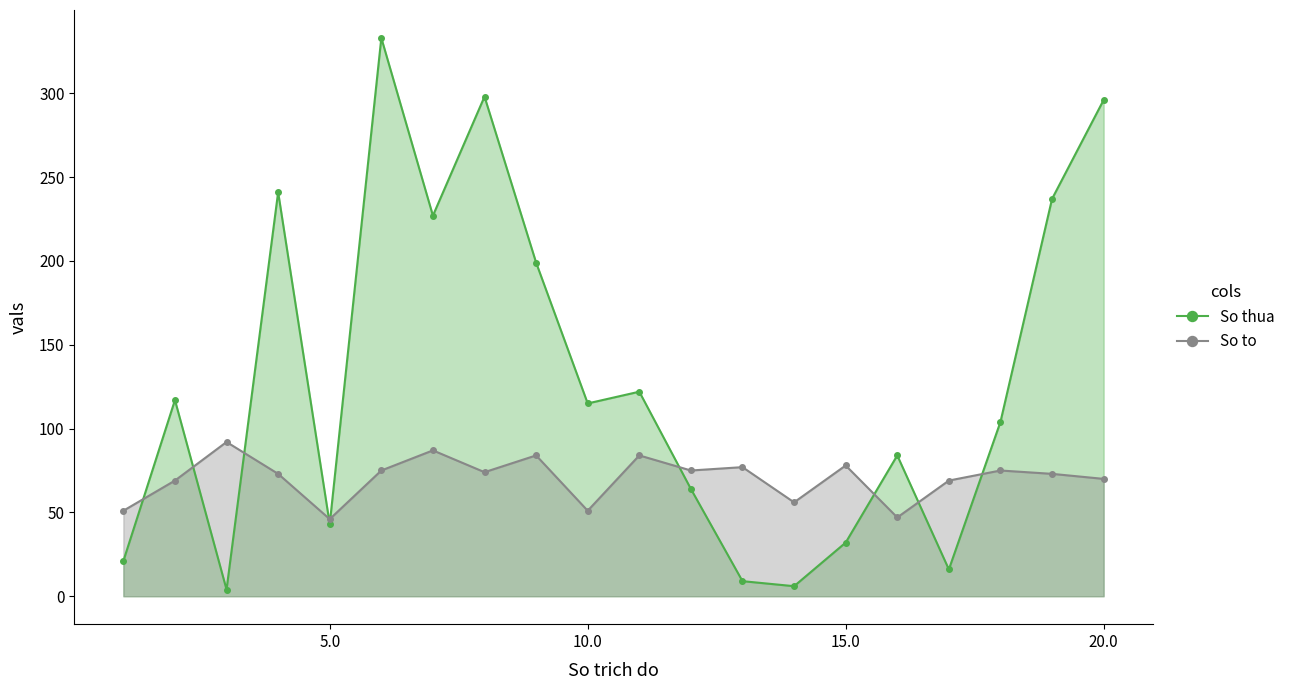

Which series has the largest total across all categories?

So thua